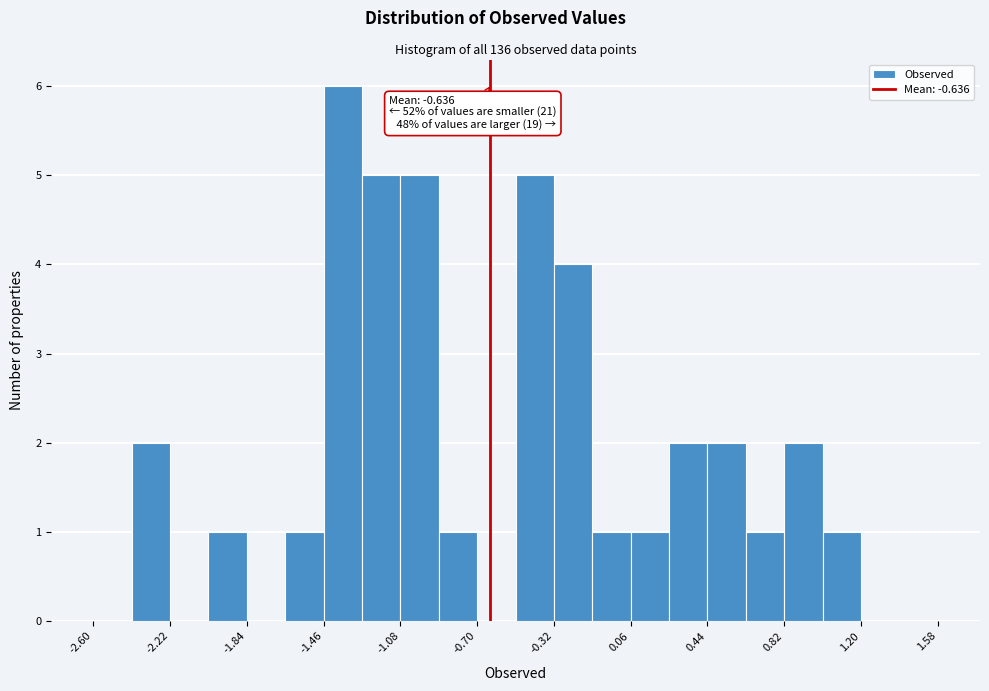

Read against the x-axis, roughly where is the centre of the tallest bar?

-1.35